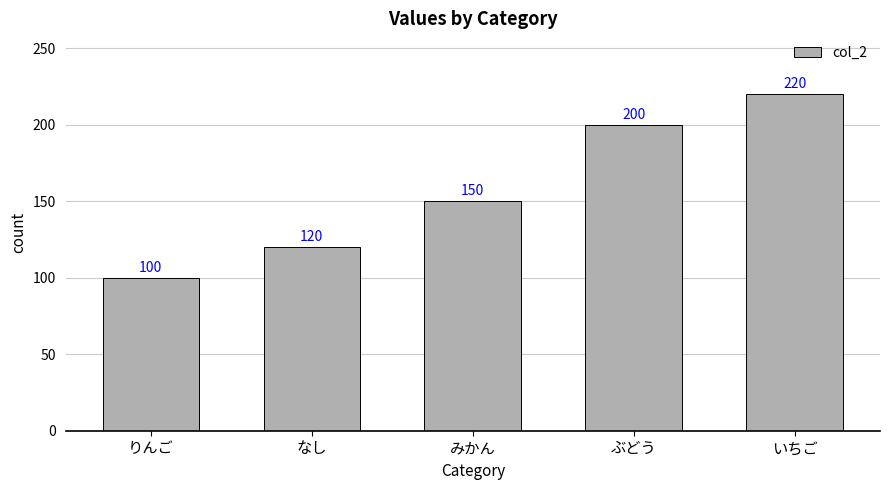

Approximately how many times larger is the value at ぶどう compared to なし?

1.7